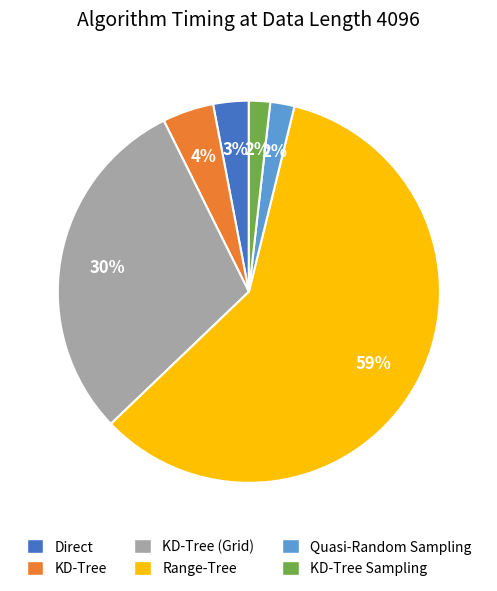

How many slices are in this pie chart?

6